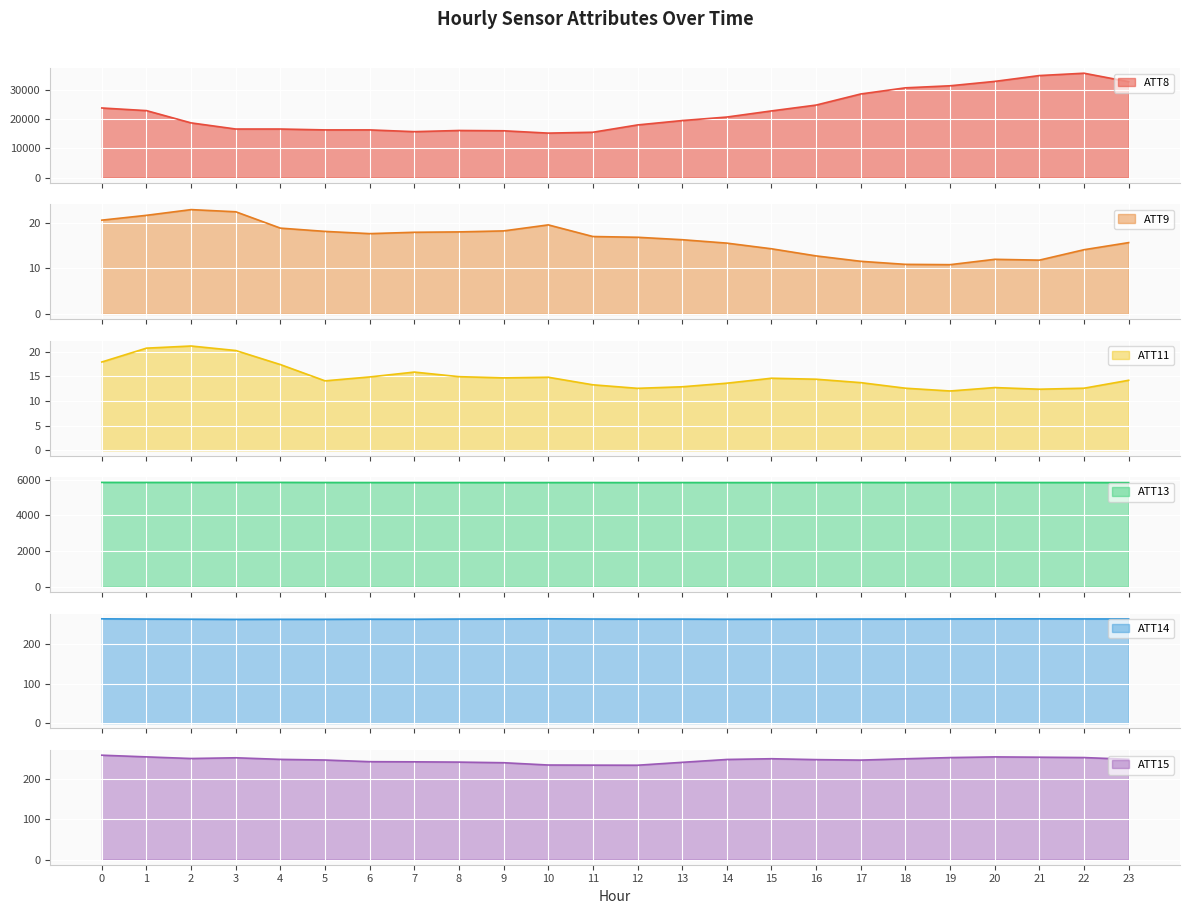

How many lines are shown in the chart?

6